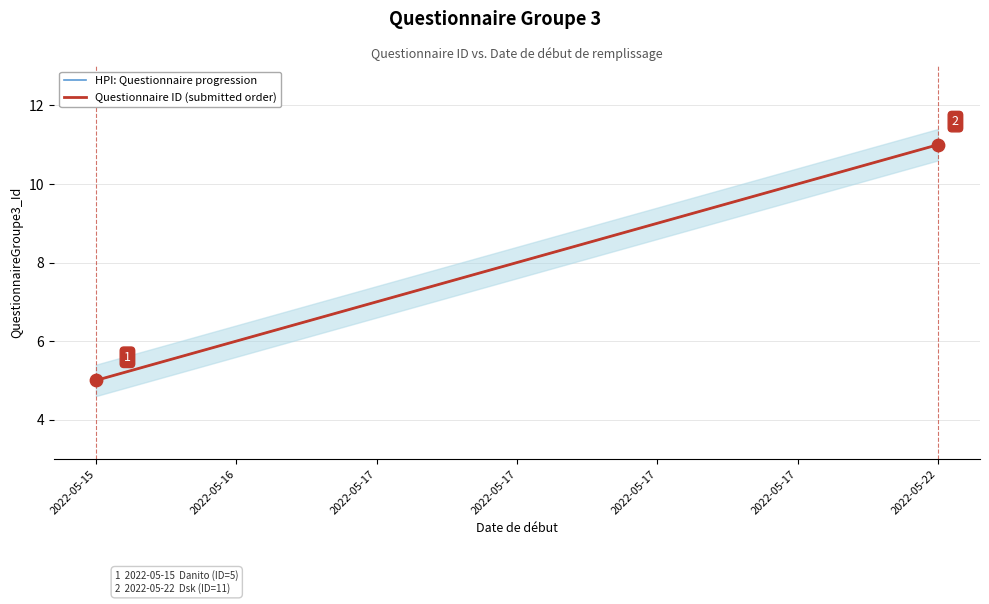

Which series has the largest total across all categories?

HPI: Questionnaire progression